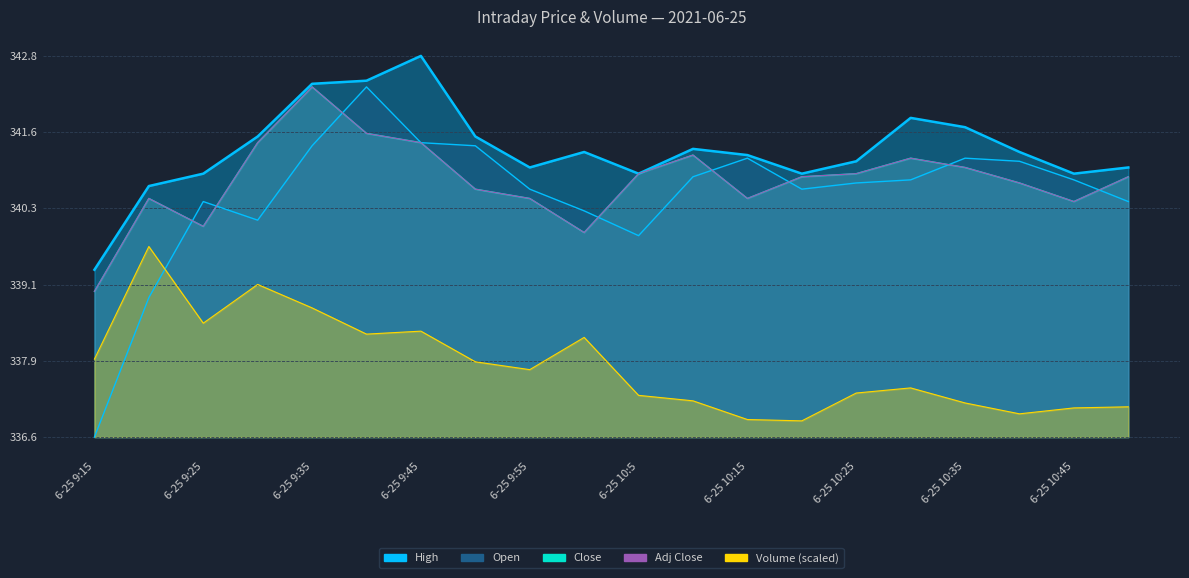

At 6-25 10:25, list the series in order from largest to smallest.

High, Close, Adj Close, Open, Volume